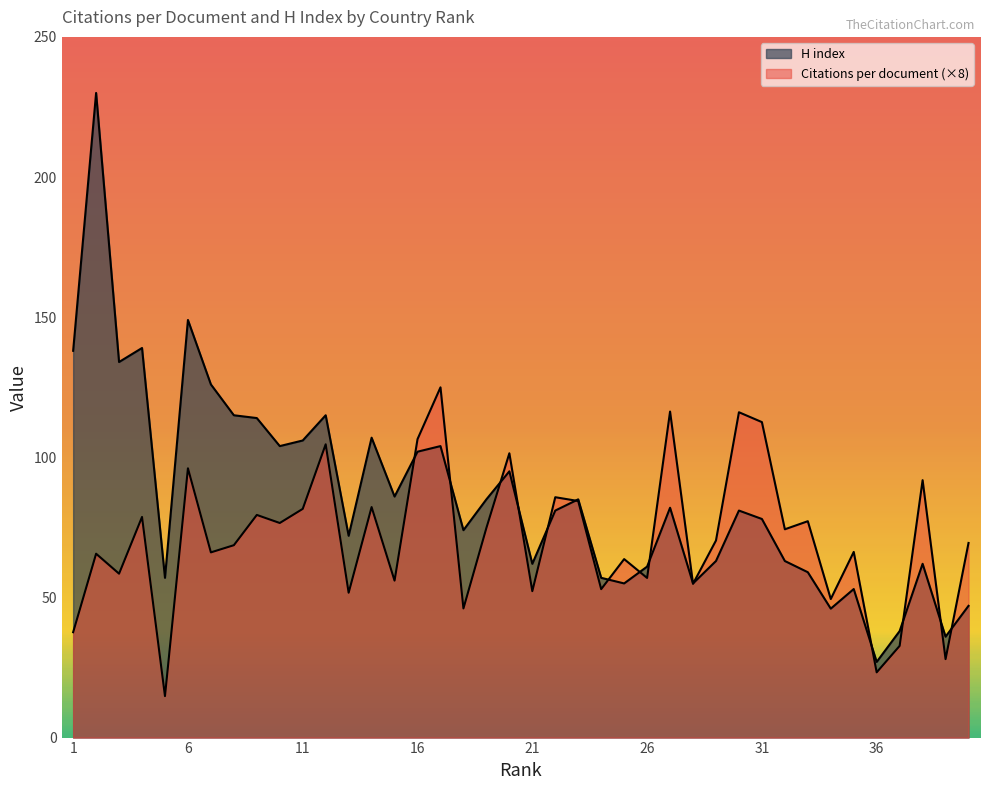

What is the lowest value of the H index series?

27.0